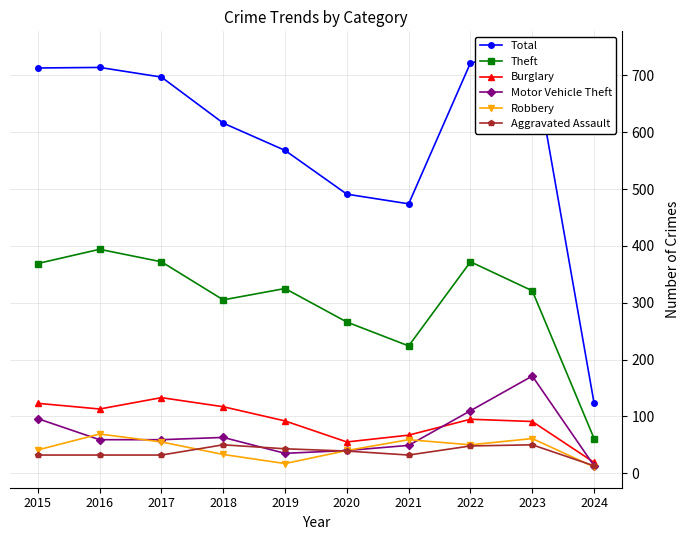

Reading left to right, transcribe all the data shown in this chart.

Total: 2015=713	2016=714	2017=697	2018=616	2019=568	2020=491	2021=474	2022=722	2023=741	2024=123
Theft: 2015=369	2016=394	2017=372	2018=305	2019=325	2020=266	2021=224	2022=372	2023=321	2024=61
Burglary: 2015=123	2016=113	2017=133	2018=117	2019=92	2020=55	2021=67	2022=95	2023=91	2024=19
Motor Vehicle Theft: 2015=96	2016=59	2017=59	2018=63	2019=35	2020=40	2021=49	2022=110	2023=171	2024=13
Robbery: 2015=41	2016=69	2017=55	2018=33	2019=17	2020=40	2021=59	2022=50	2023=61	2024=11
Aggravated Assault: 2015=32	2016=32	2017=32	2018=50	2019=43	2020=39	2021=32	2022=48	2023=50	2024=13